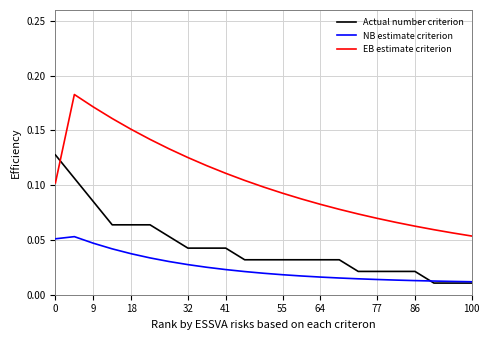

True or false: Actual number criterion and EB estimate criterion intersect in this chart.

True